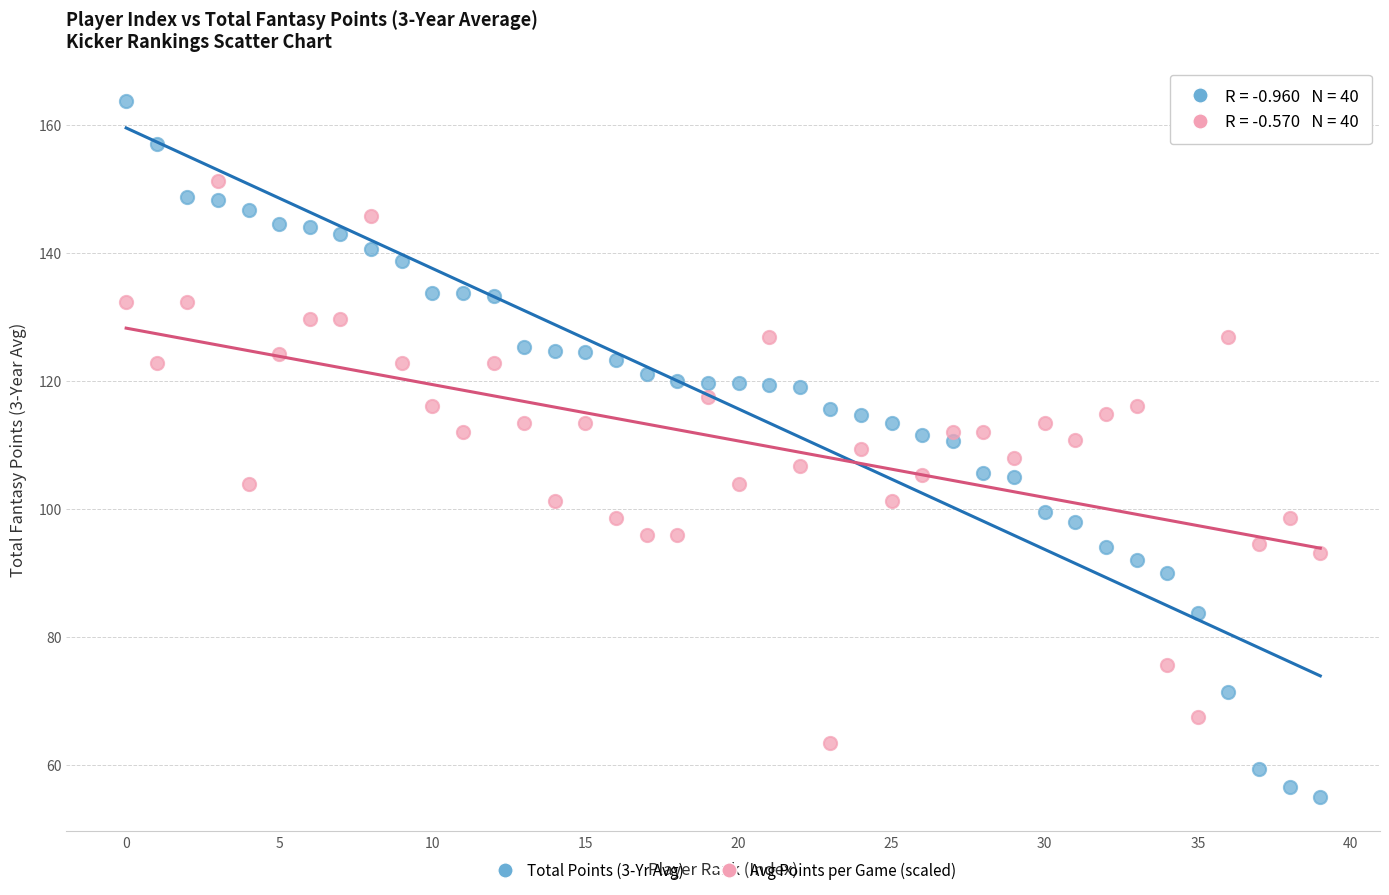

Which series contains the highest Y value?

Total Points (3-Yr Avg)